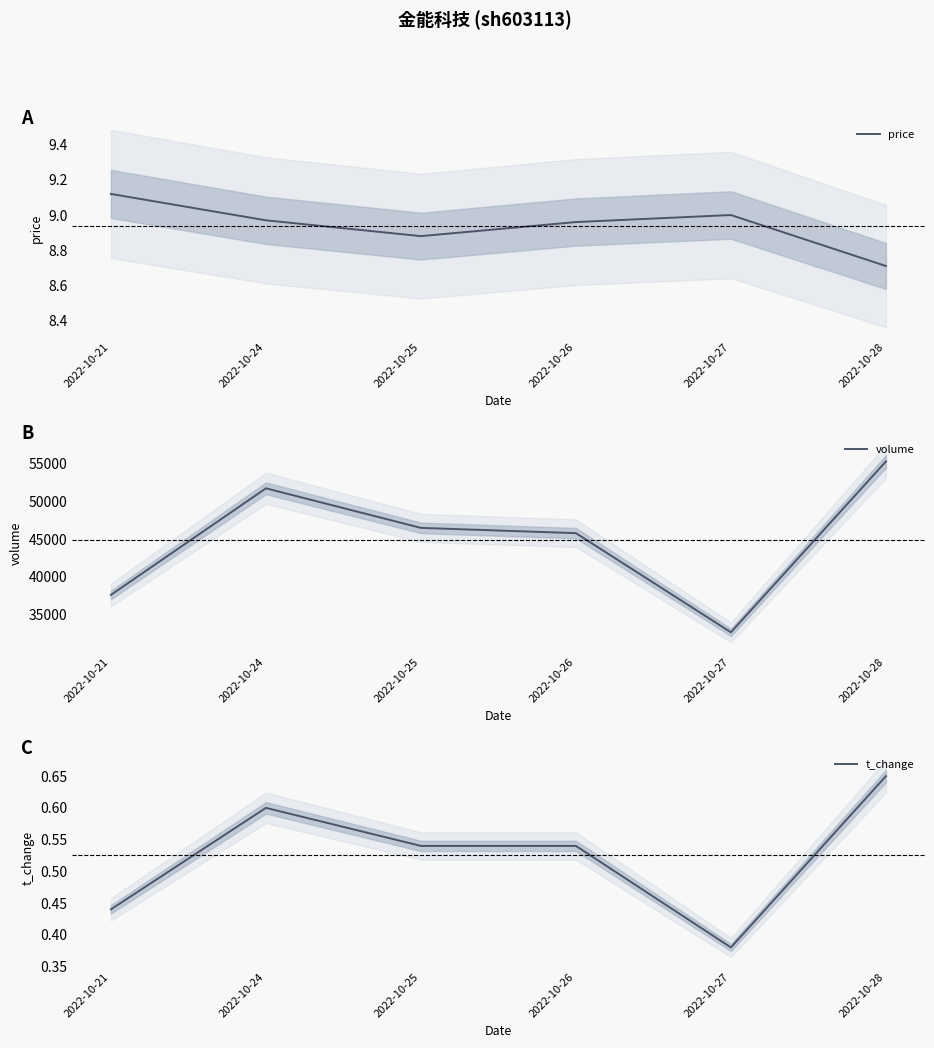

Does the chart have visible grid lines?

No